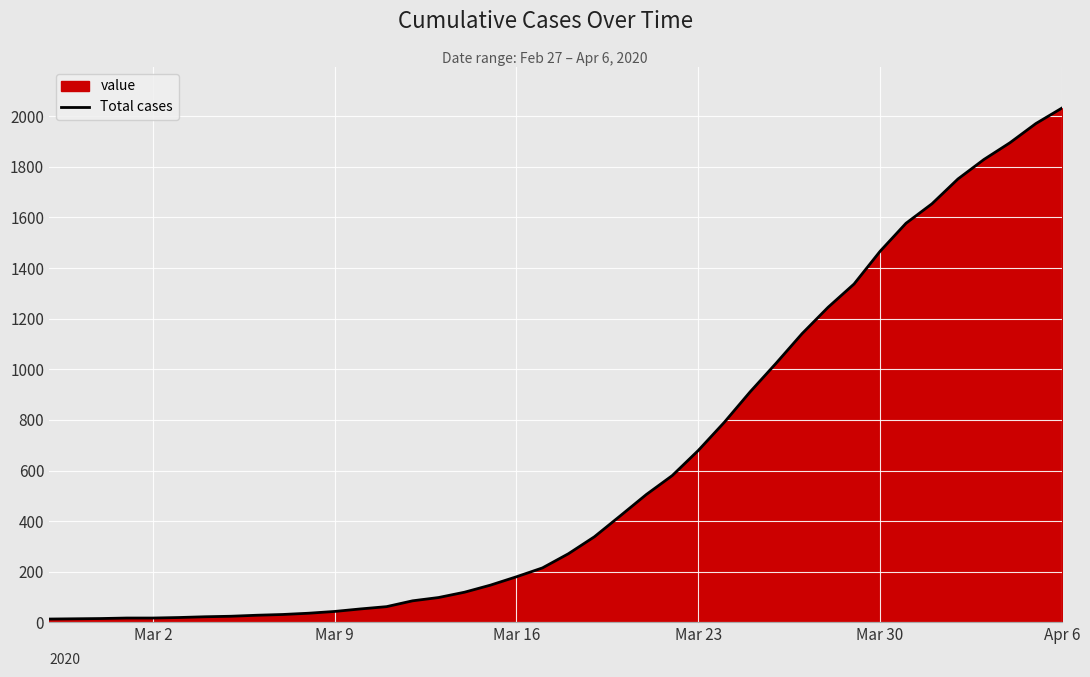

What is the maximum value shown in the chart?

2032